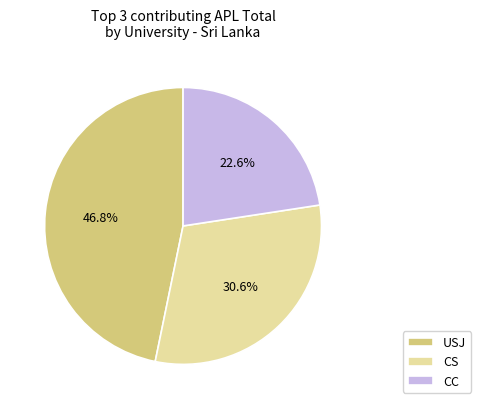

Rank the categories by value from highest to lowest.

USJ, CS, CC